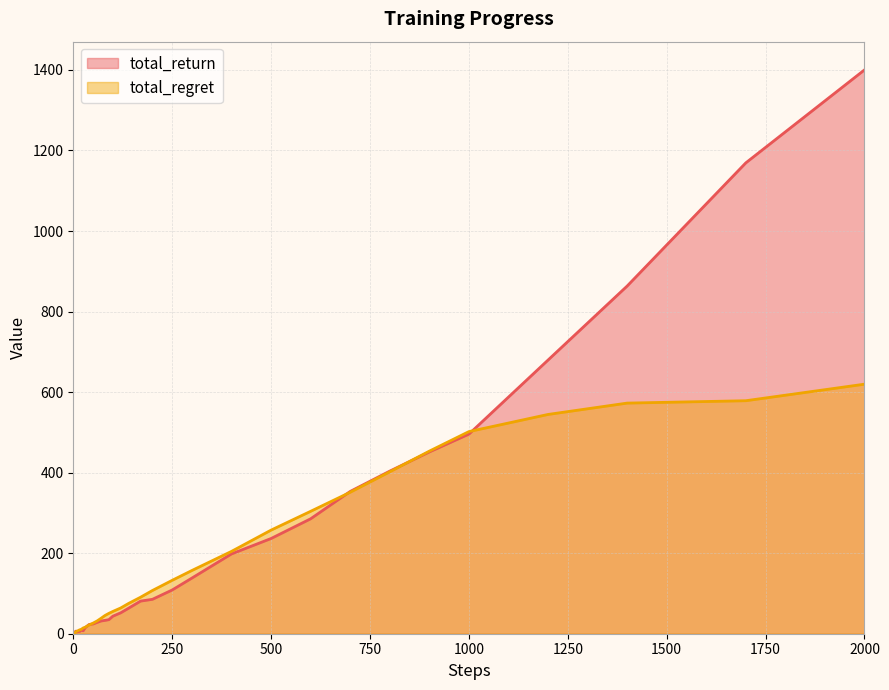

What is the minimum value shown in the chart?

0.6